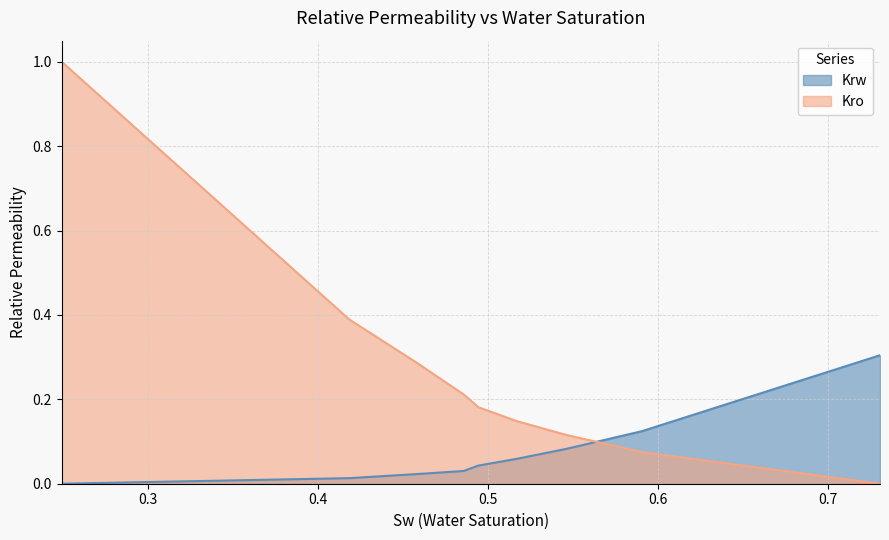

What is the approximate value of Krw at 0.5907?

0.1